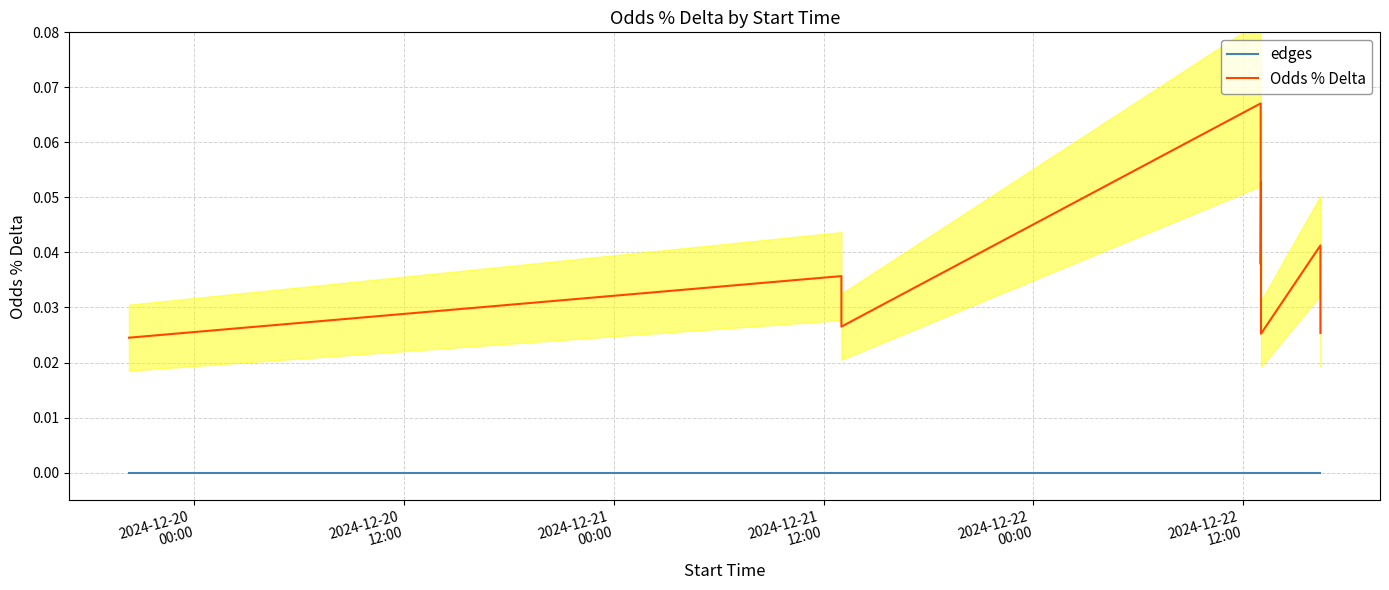

What is the label of the 5th point from the left?

2024-12-22
00:00